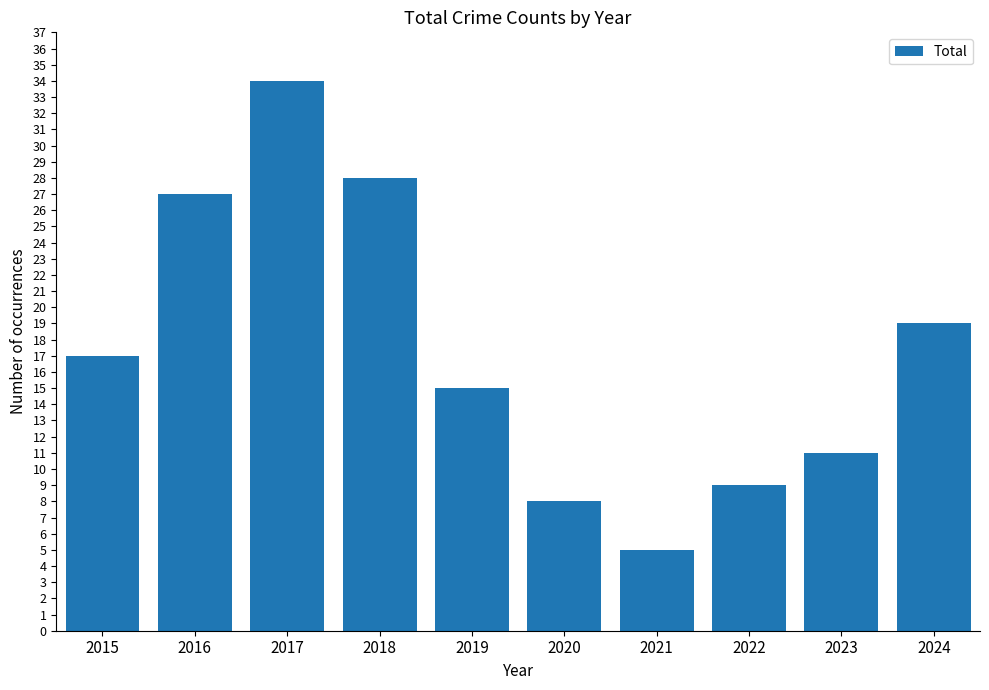

Is it true that the value at 2018 is 16?

False